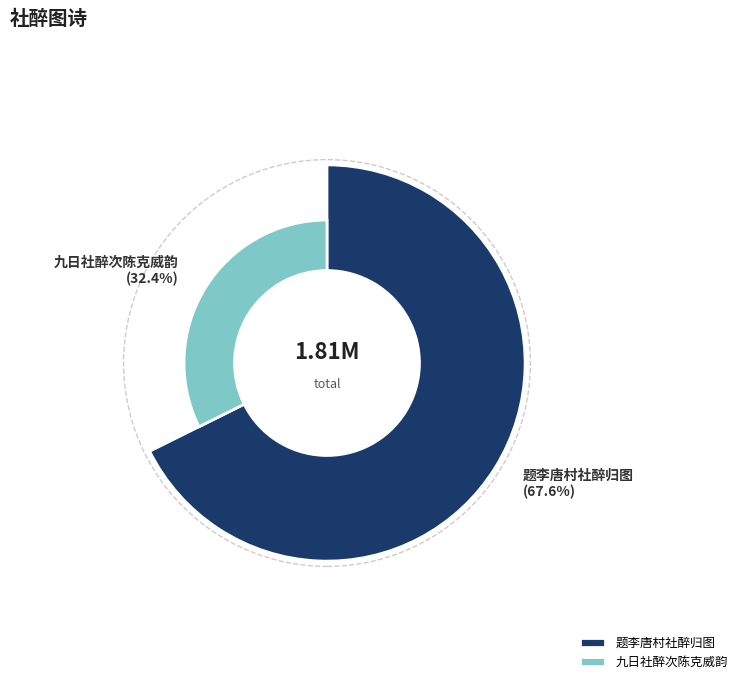

What portion of the pie excludes 九日社醉次陈克威韵?

67.6%